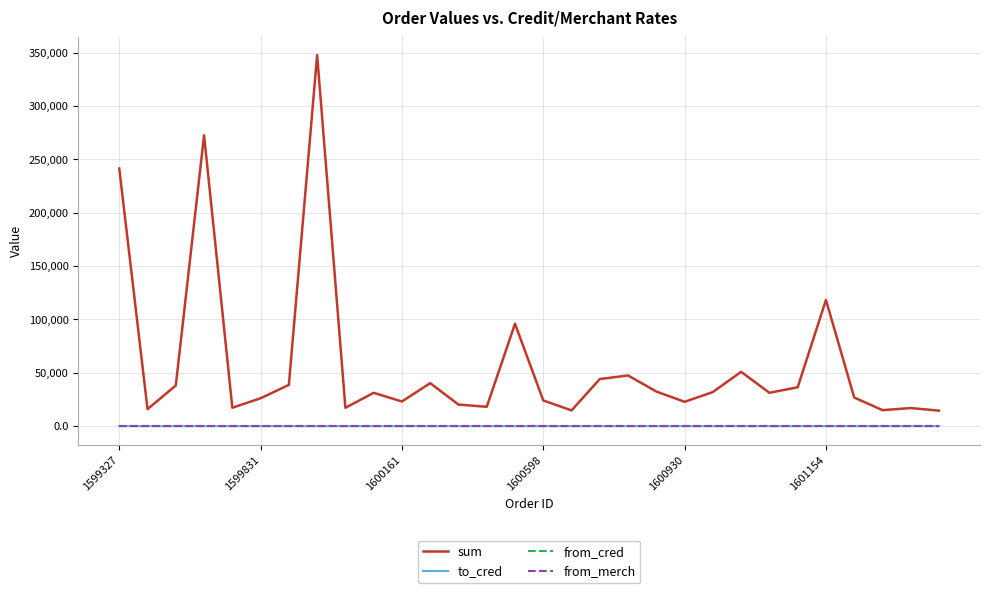

Which series has the widest spread of values?

sum